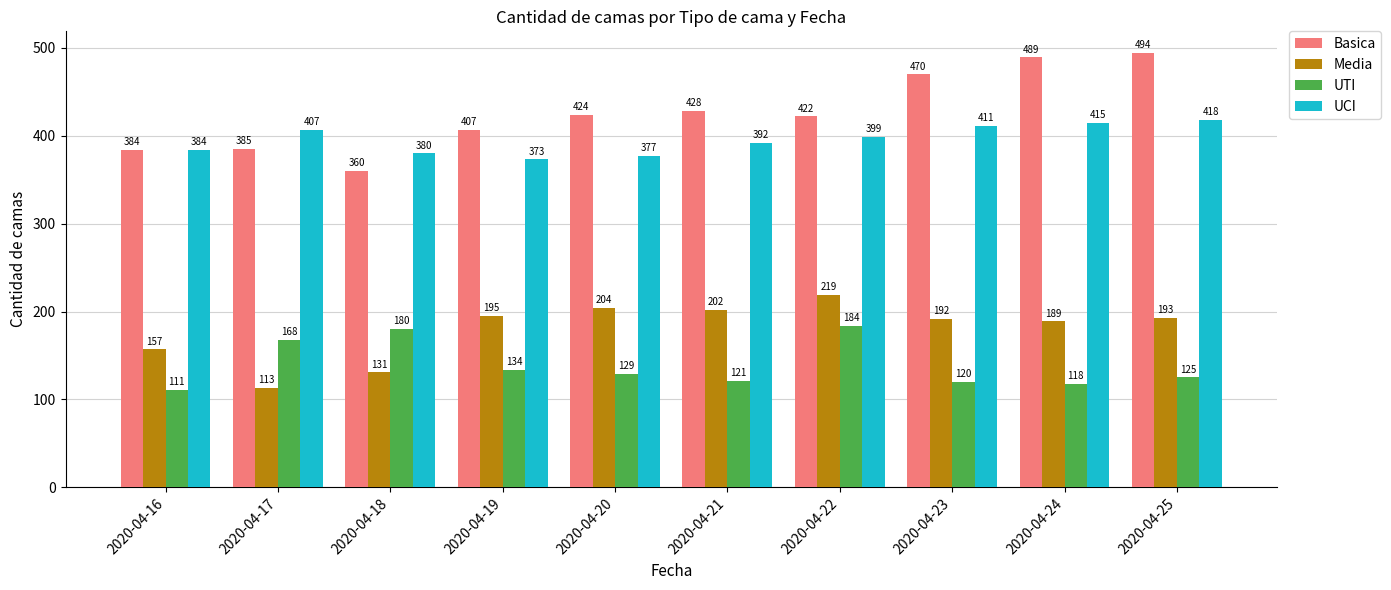

Is the value of UCI at 2020-04-22 greater than the value of Media at 2020-04-17?

Yes